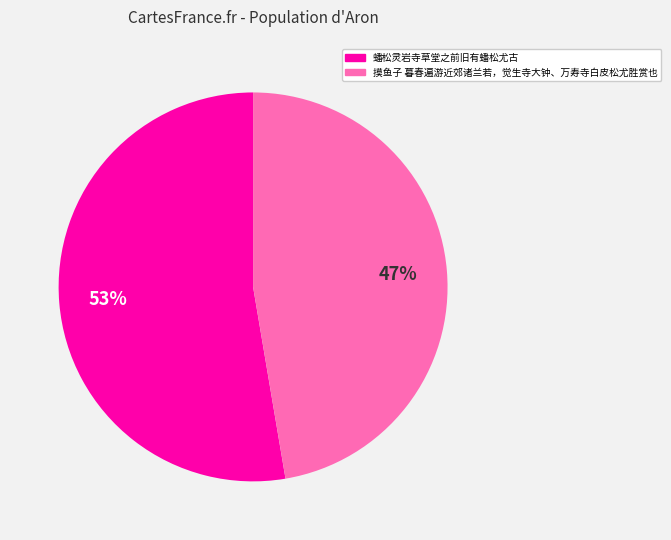

True or false: 摸鱼子 暮春遍游近郊诸兰若，觉生寺大钟、万寿寺白皮松尤胜赏也 accounts for 33% of the total.

False